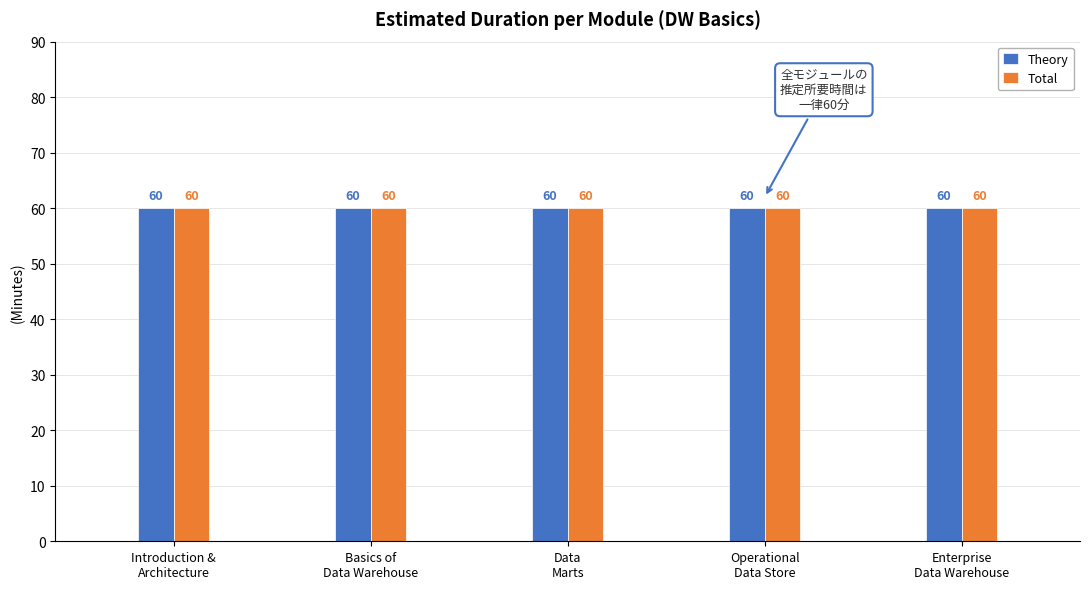

Which series has the largest range (max minus min)?

Theory